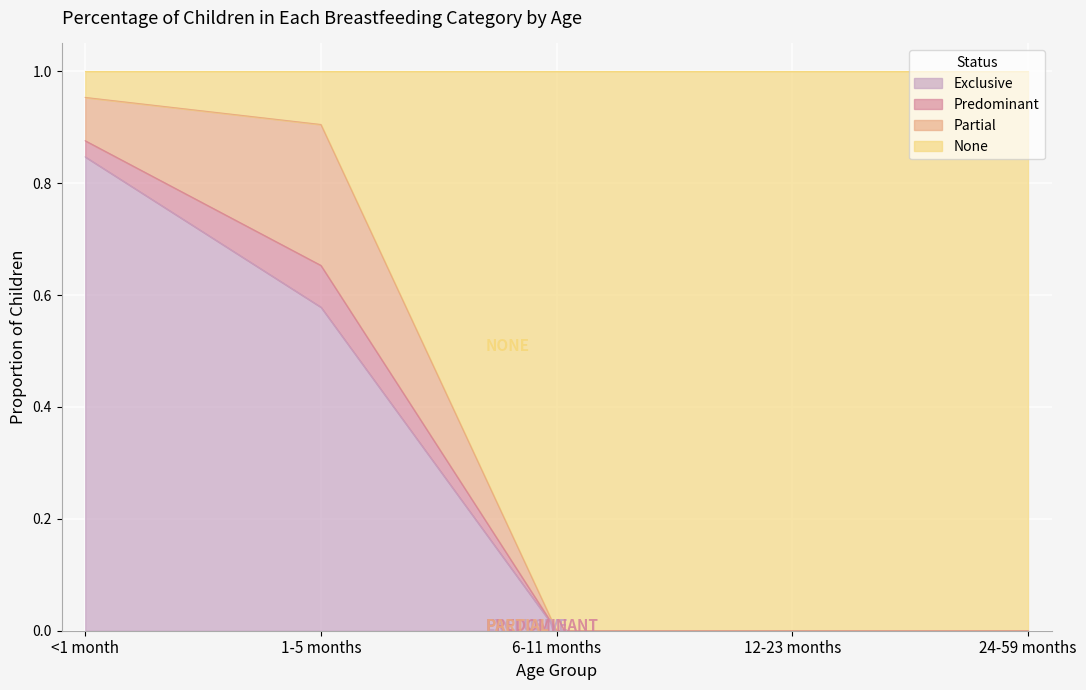

What position from the right is 1-5 months?

4